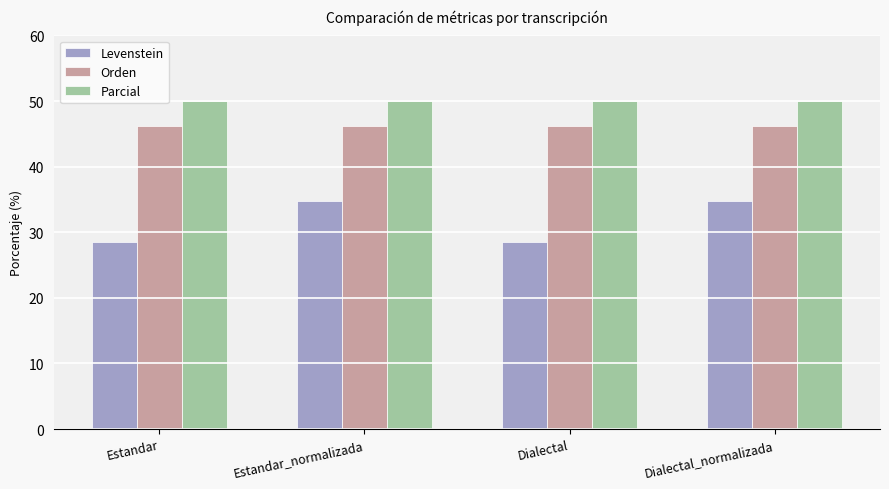

What is the value of the Levenstein bar at the 1st from the left?

28.6